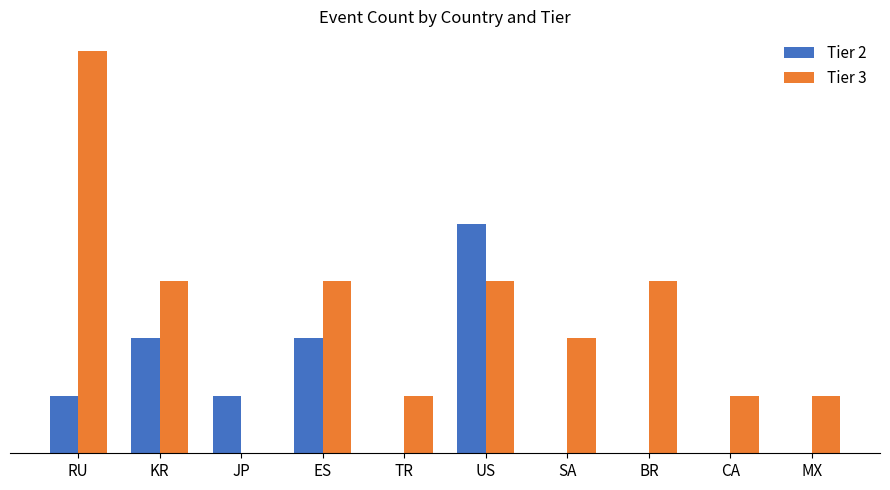

Which series has the largest range (max minus min)?

Tier 3